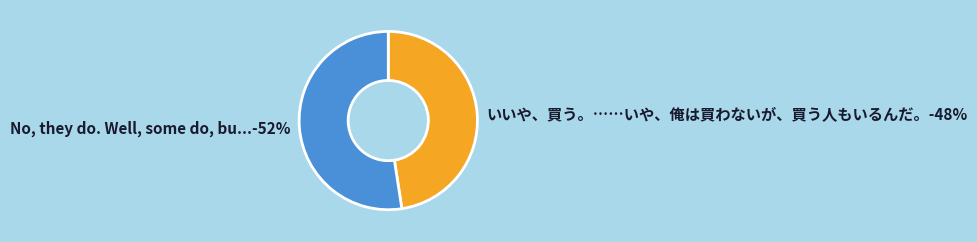

How many slices are in this pie chart?

2